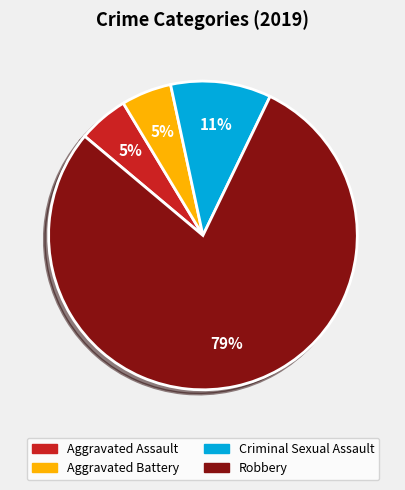

What is the largest slice in the pie chart?

Robbery